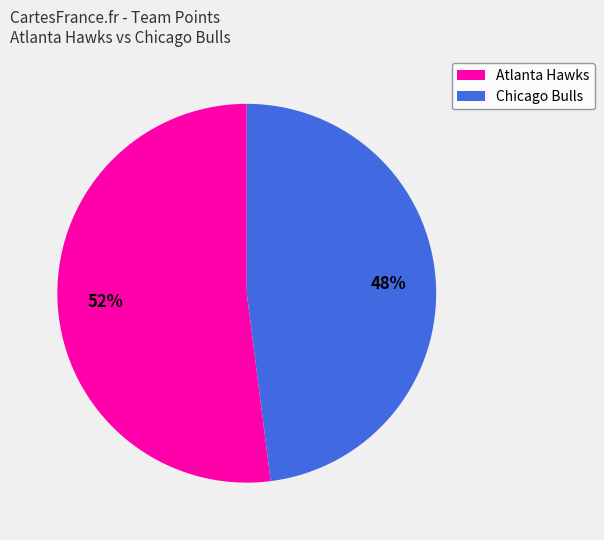

What percentage is the Atlanta Hawks slice, to the nearest percent?

52%